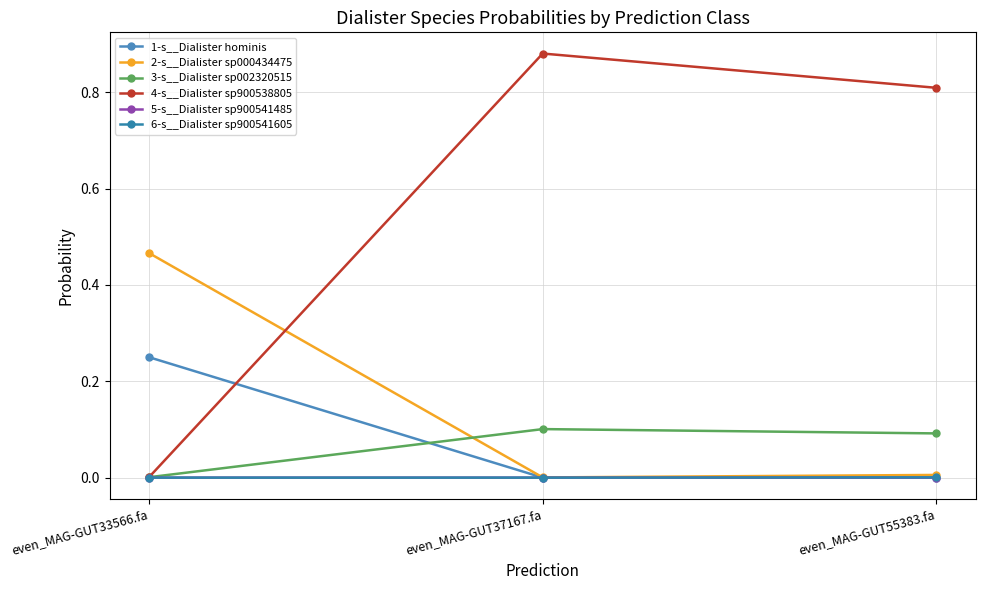

At which label does 5-s__Dialister sp900541485 reach its minimum?

even_MAG-GUT33566.fa